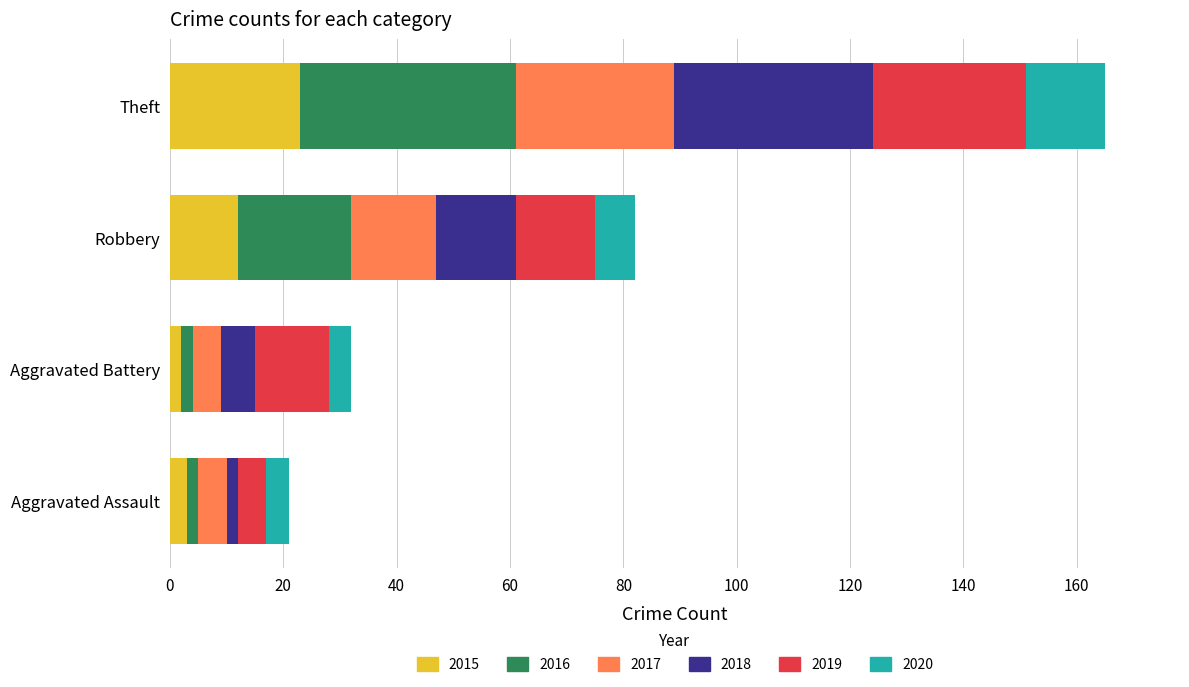

What is the maximum value for 2015?

23